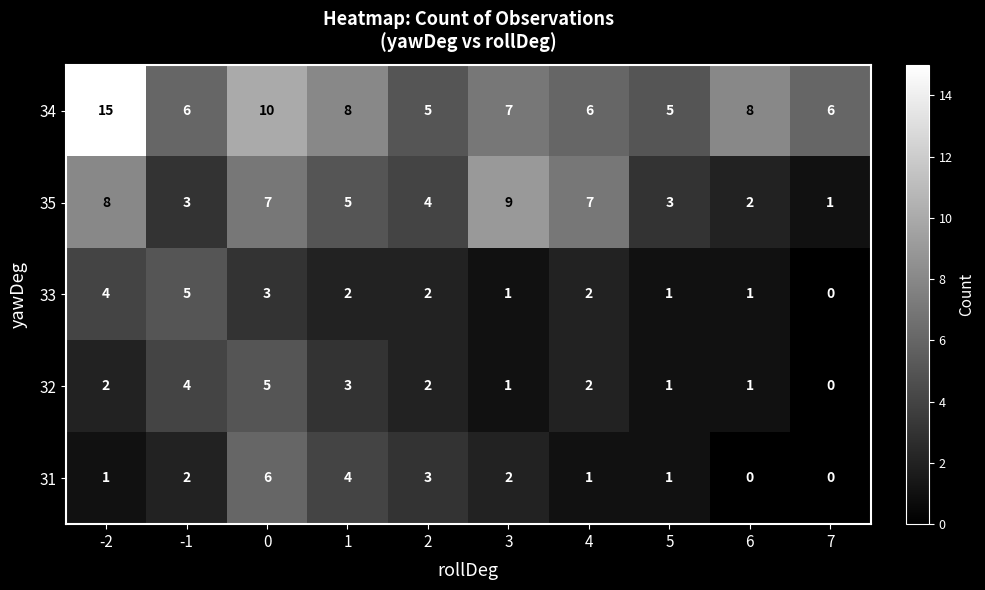

At 0, list the series in order from largest to smallest.

34, 35, 31, 32, 33